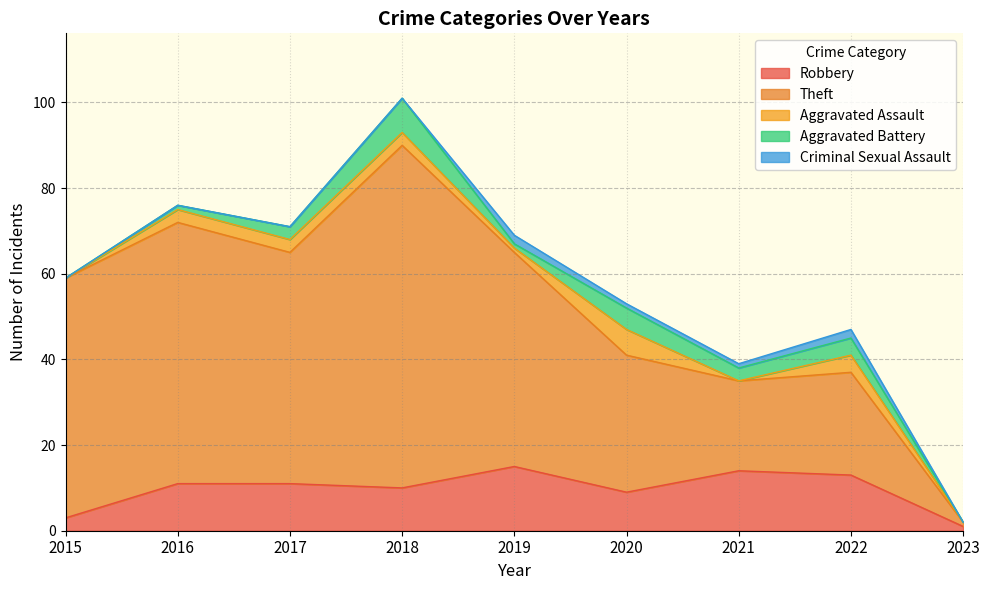

True or false: Criminal Sexual Assault has a value of 2 at 2021.

False